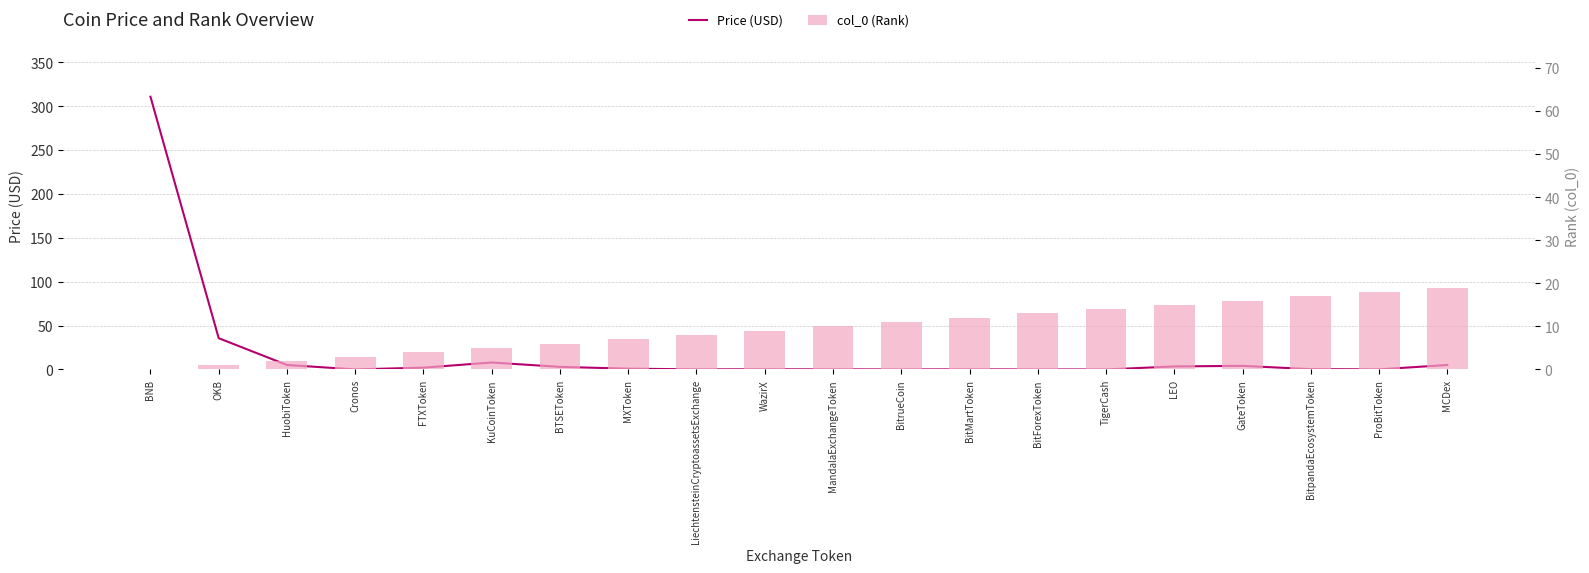

Which series has the widest spread of values?

Price (USD)